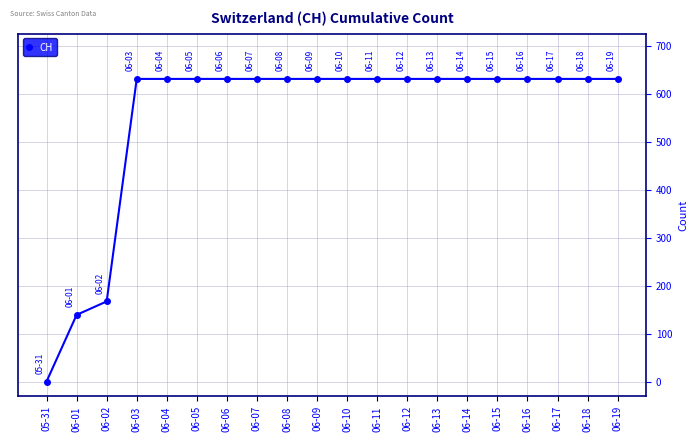

Read the value at 06-13.

631